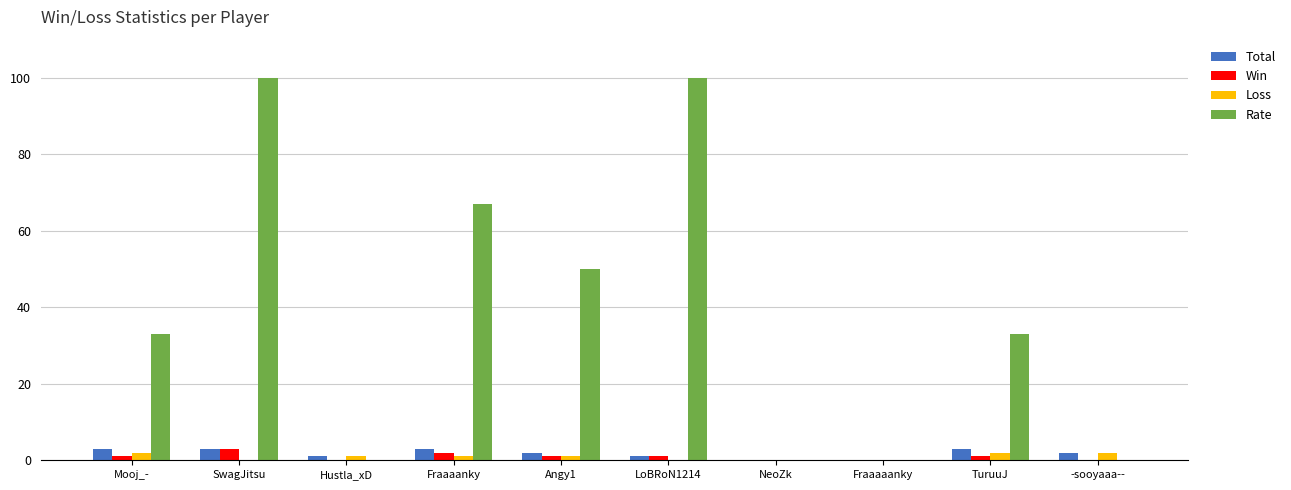

Does the chart contain stacked bars?

No